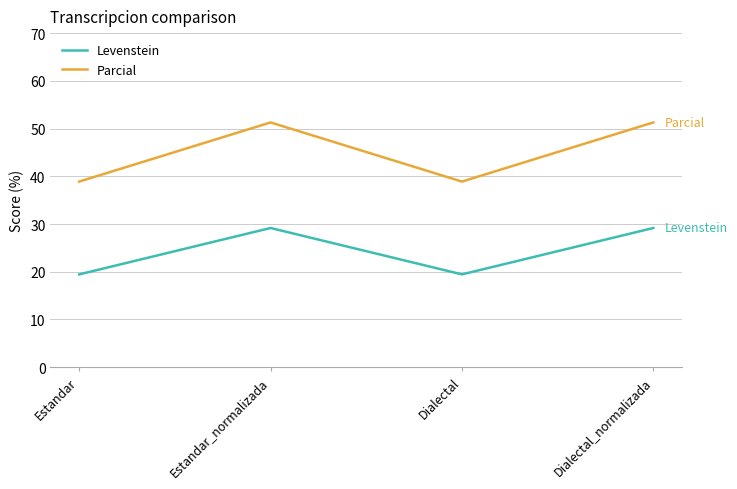

How many lines are shown in the chart?

2